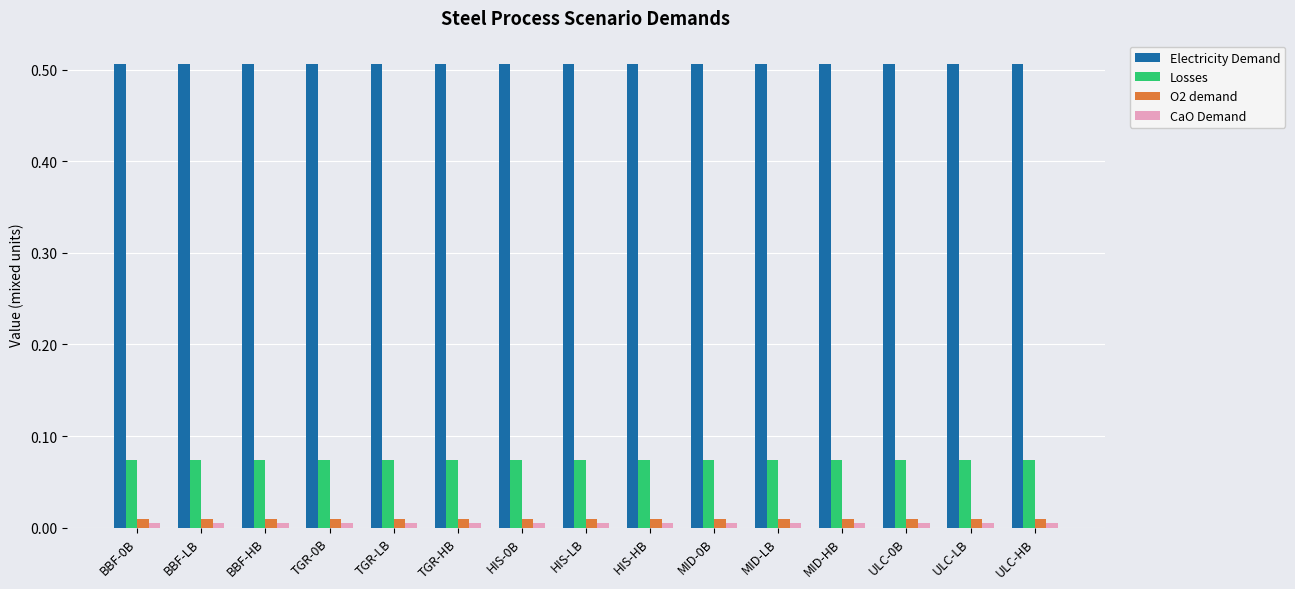

What is the label of the 15th bar from the left?

ULC-HB